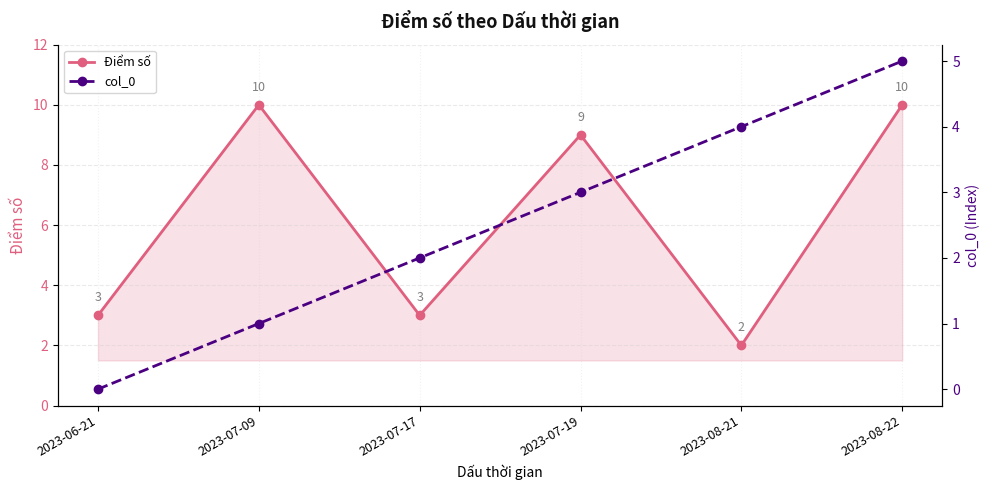

How many data points in Điểm số are less than 9?

3